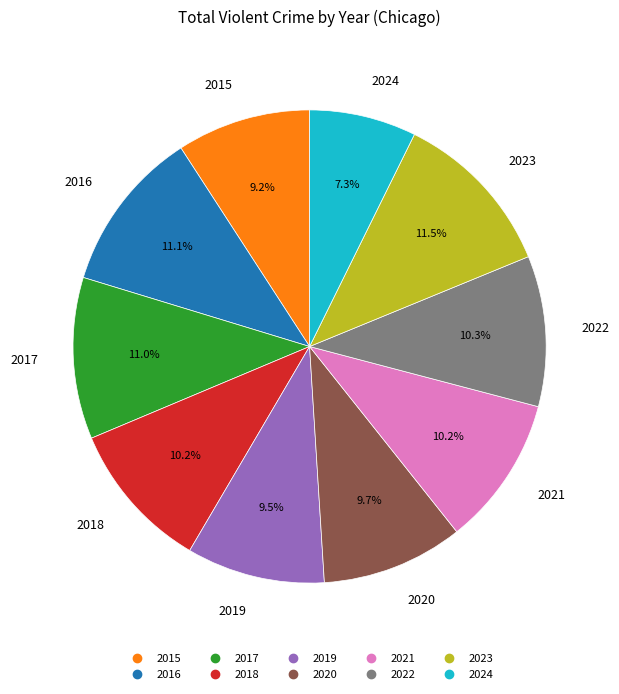

Is the sum of 2021 and 2015 greater than half?

No